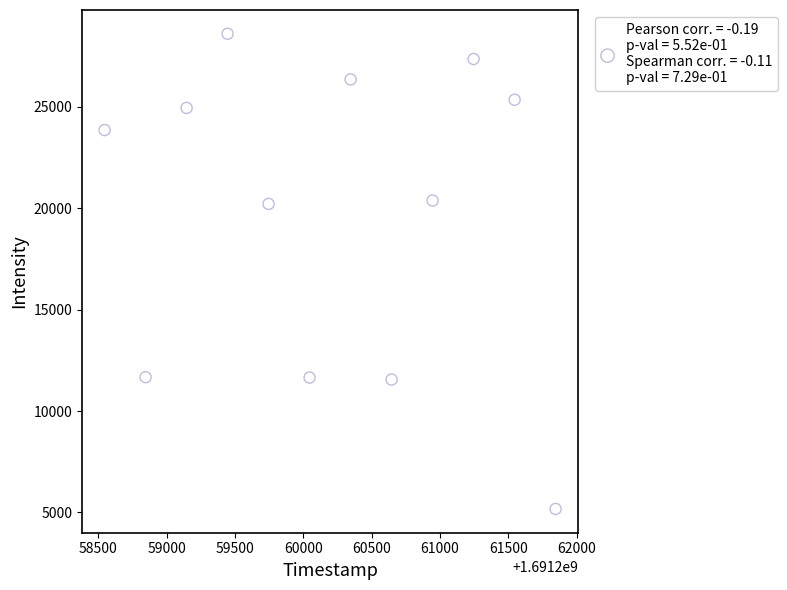

What is the range of X values (max minus min)?

3300.0